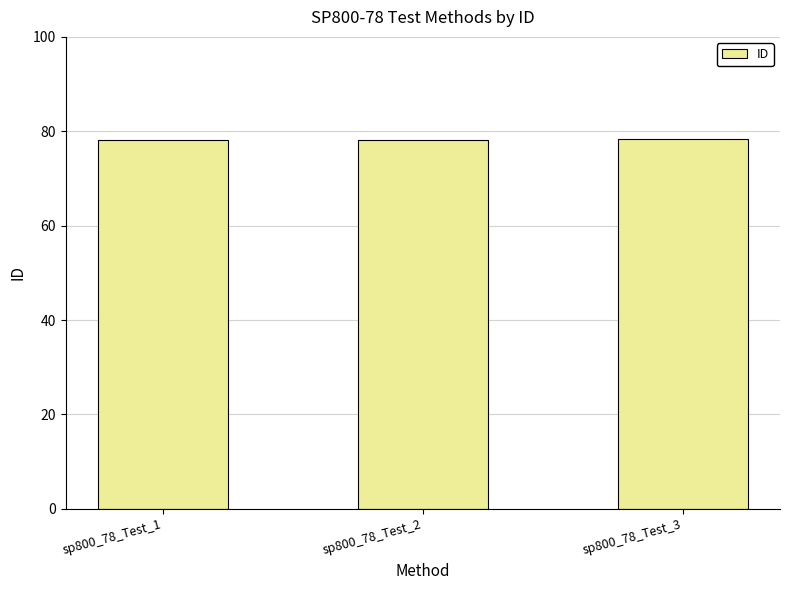

What is the maximum value shown in the chart?

78.3